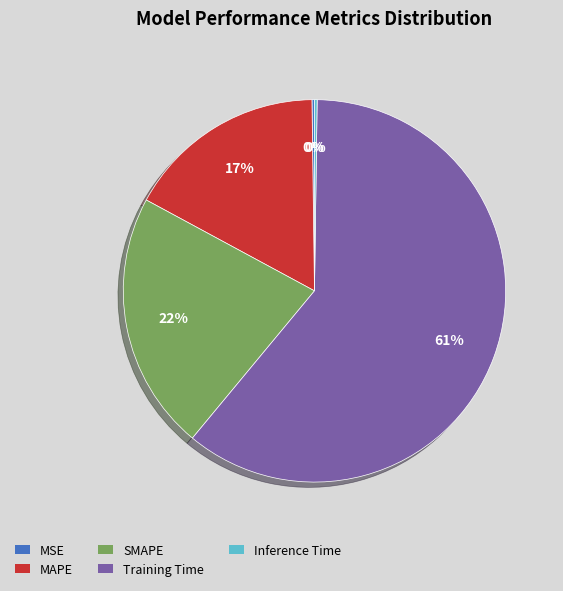

Is it true that SMAPE is 28% of the pie?

False